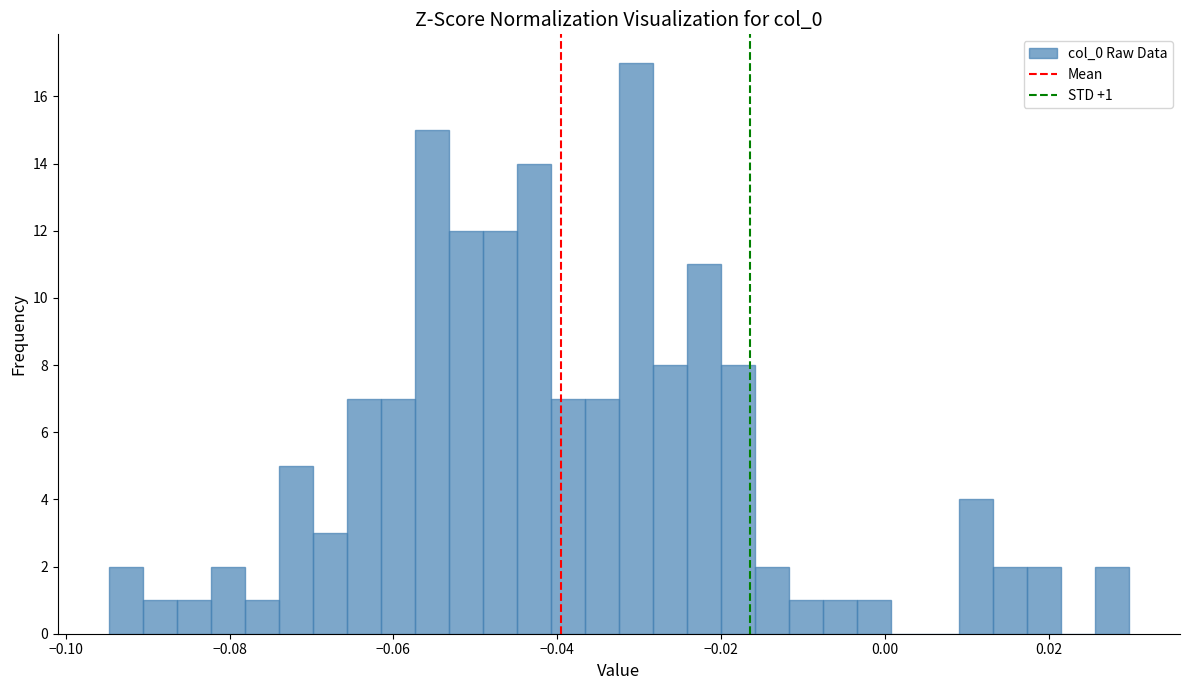

Read against the x-axis, roughly where is the centre of the tallest bar?

-0.030